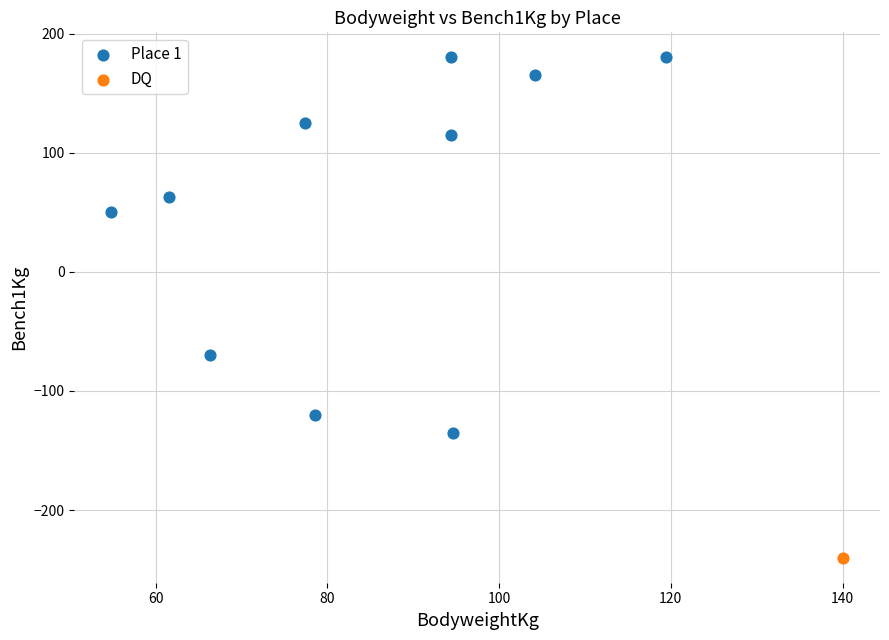

What are all the series names shown in the legend?

Place 1, DQ